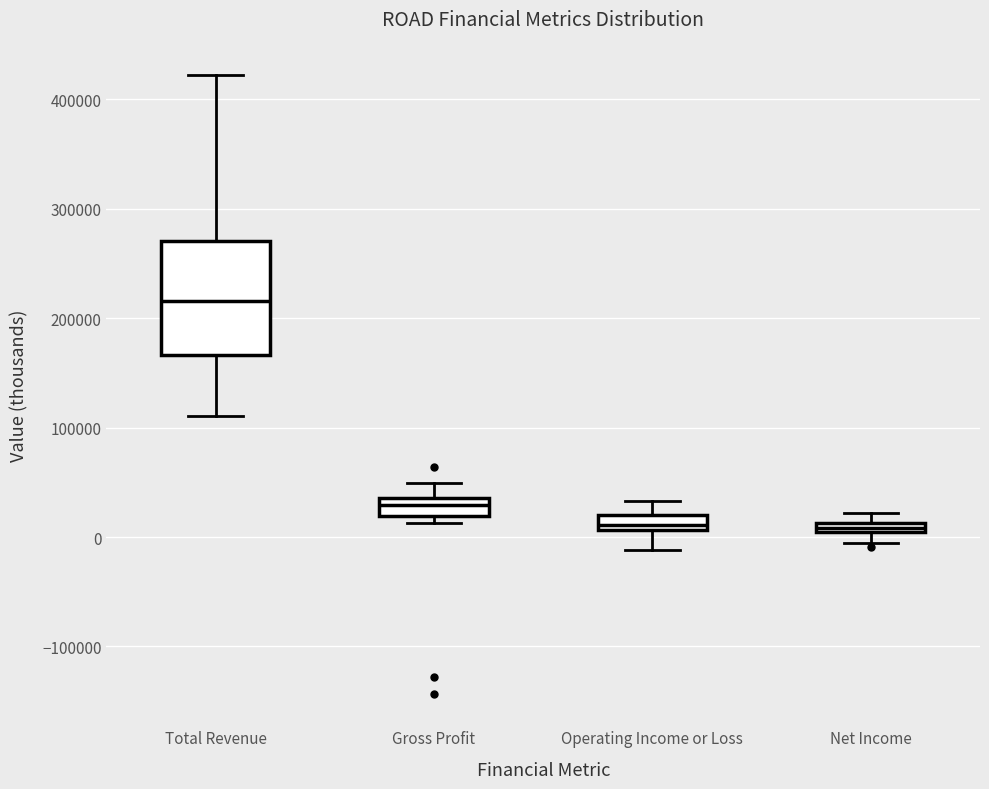

Where is the upper edge of the box for Operating Income or Loss on the y-axis? The values are not printed on the chart, so give them approximately, as read against the axis.

20000